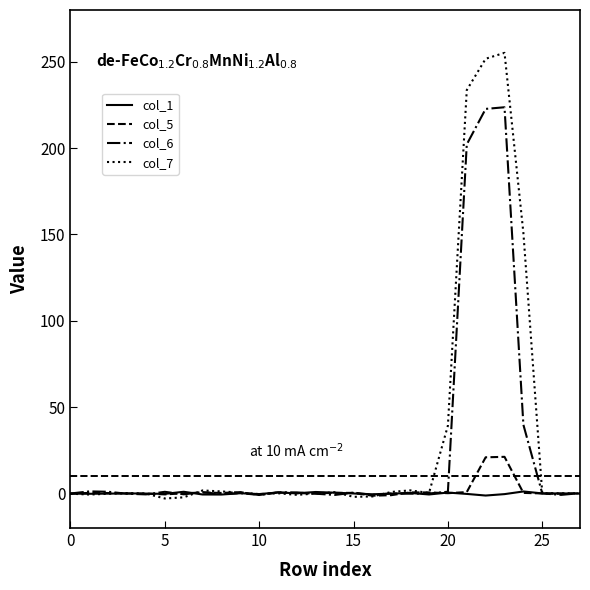

Rank the series by their maximum value, from lowest to highest.

col_1, col_5, col_6, col_7